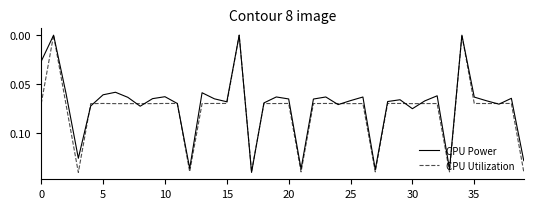

What are all the series names shown in the legend?

CPU Power, CPU Utilization